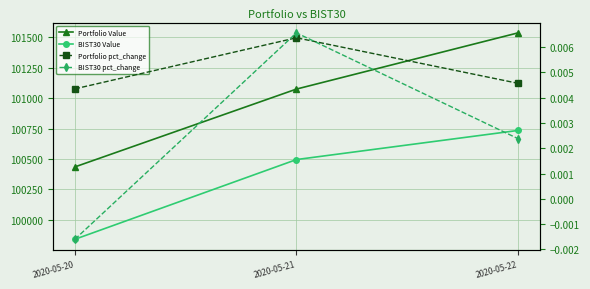

Does the chart have visible grid lines?

Yes